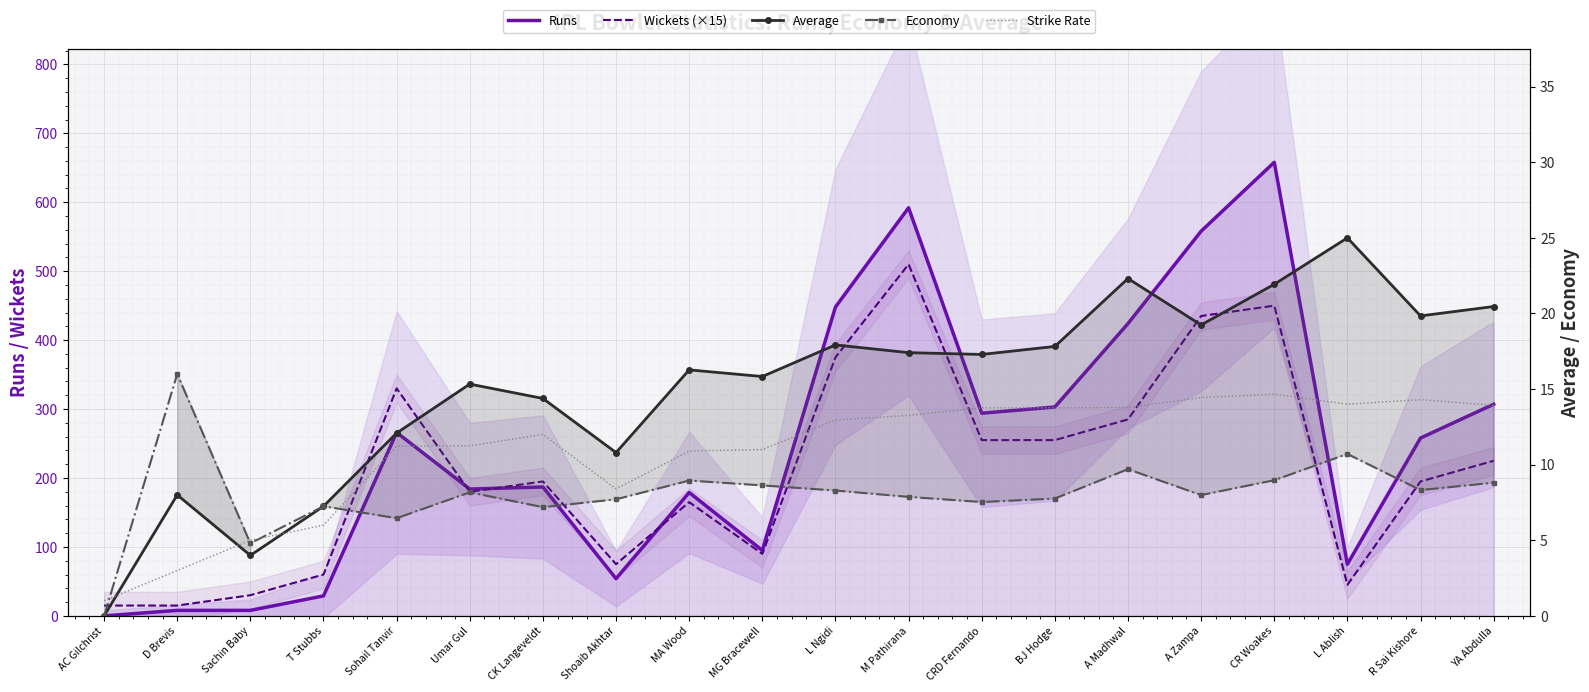

Is the value of Economy at T Stubbs greater than the value of Strike Rate at Shoaib Akhtar?

No